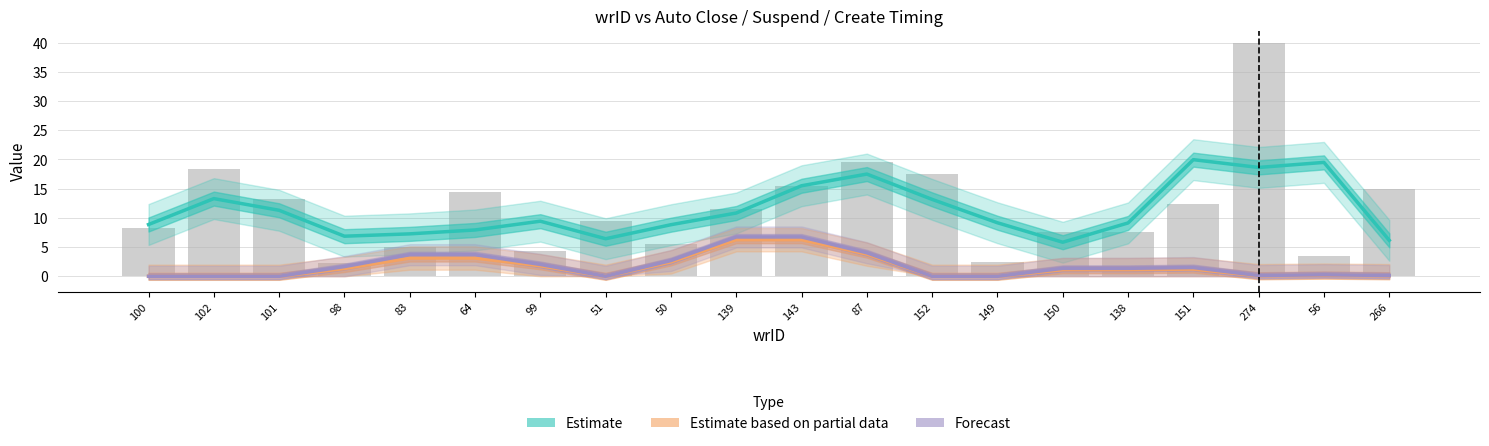

How many categories are shown in the chart?

20